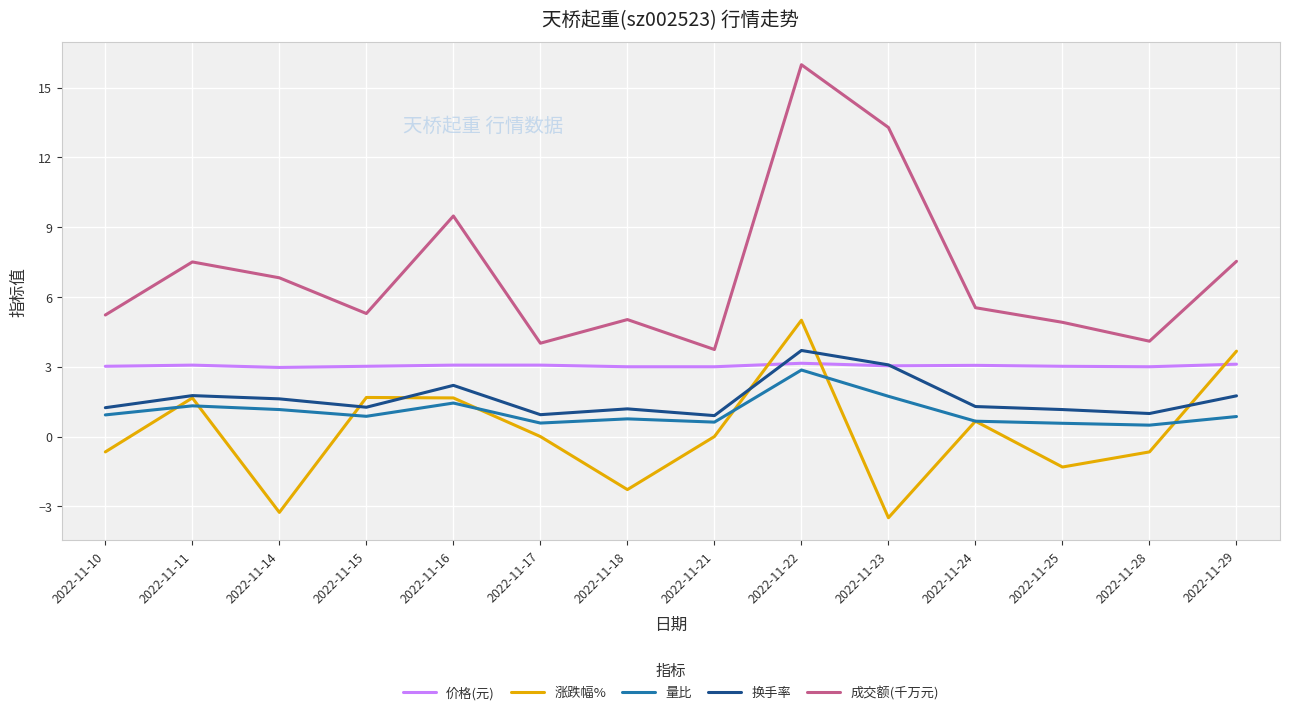

Read the 涨跌幅% value at 2022-11-10.

-0.7